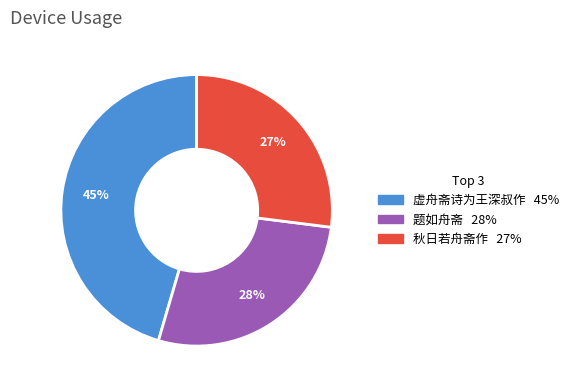

Count the number of slices in the pie.

3